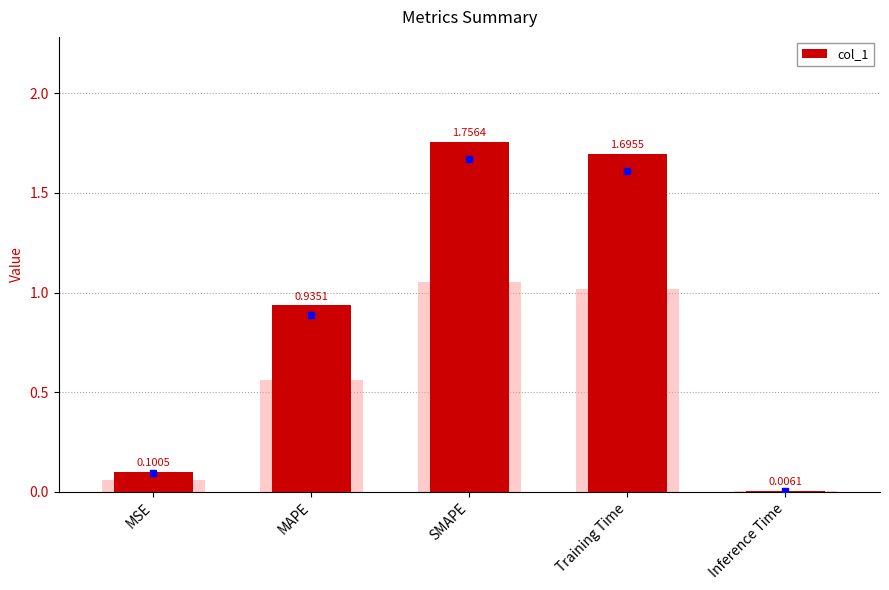

What is the change in value from MSE to SMAPE?

+1.7